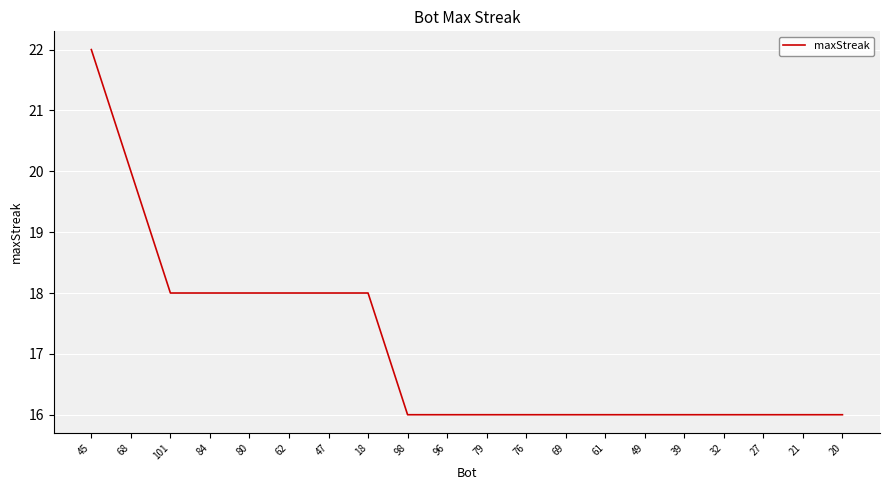

The chart shows a value of 16 at 27. True or false?

True